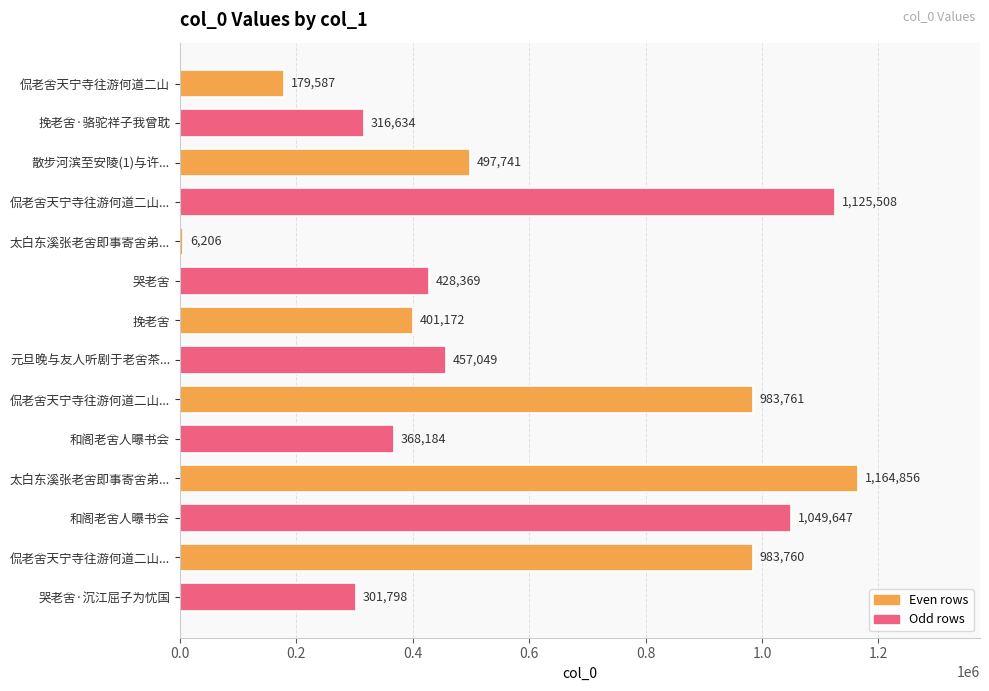

How many data points are less than 457049?

7